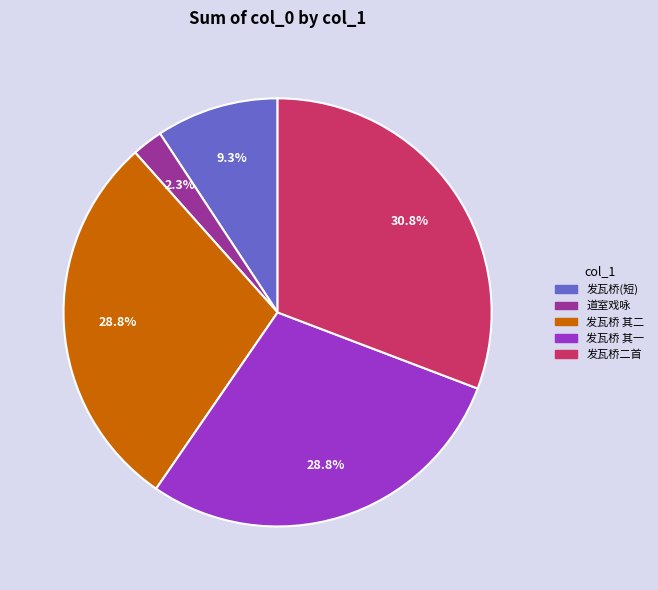

How many slices are in this pie chart?

5